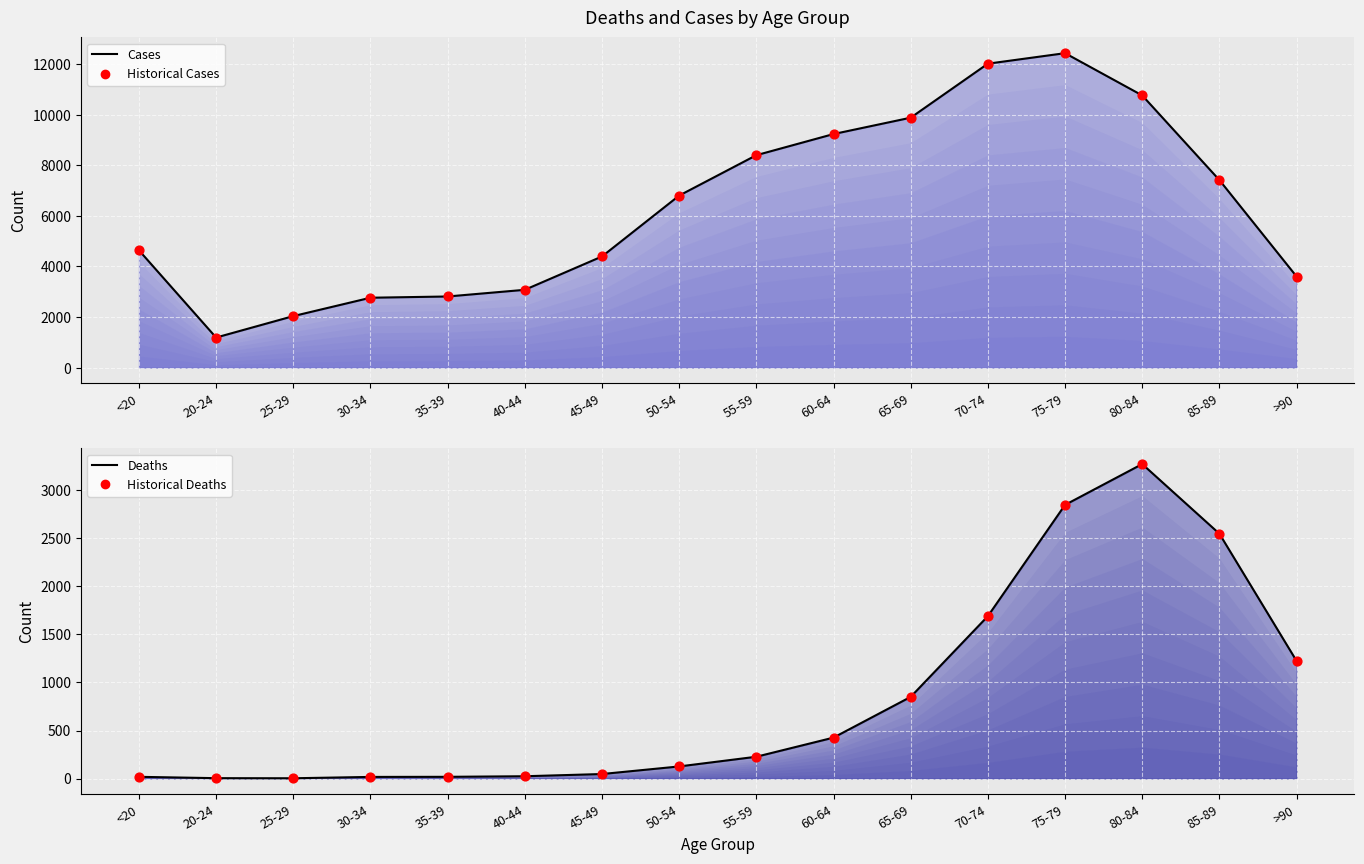

At which category is the sum across all series the highest?

75-79